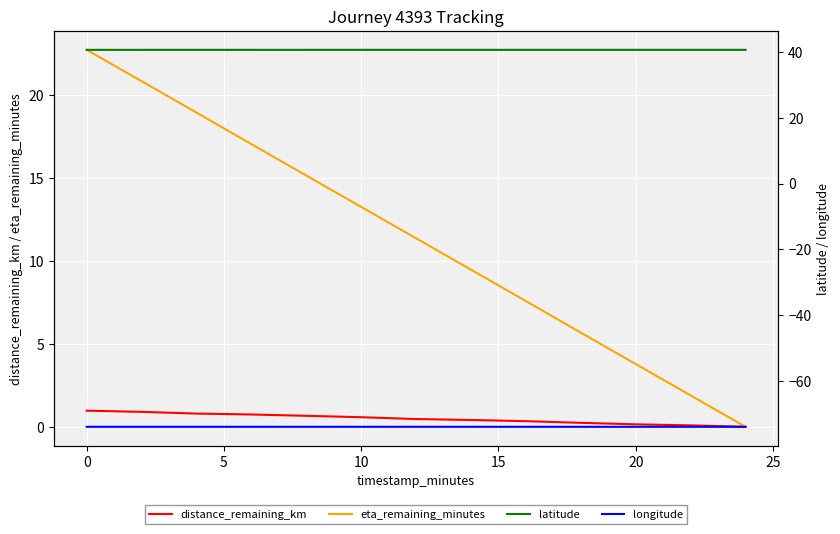

True or false: eta_remaining_minutes and latitude intersect in this chart.

False